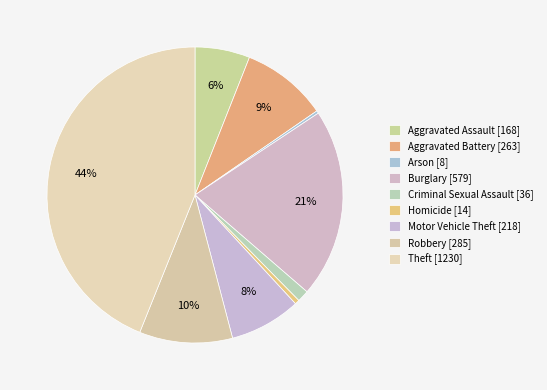

To the nearest percent, what is the difference between the largest and smallest slice percentages?

44%